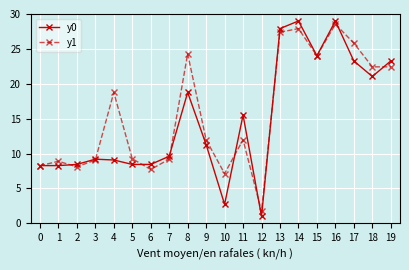

True or false: y1 and y0 intersect in this chart.

True